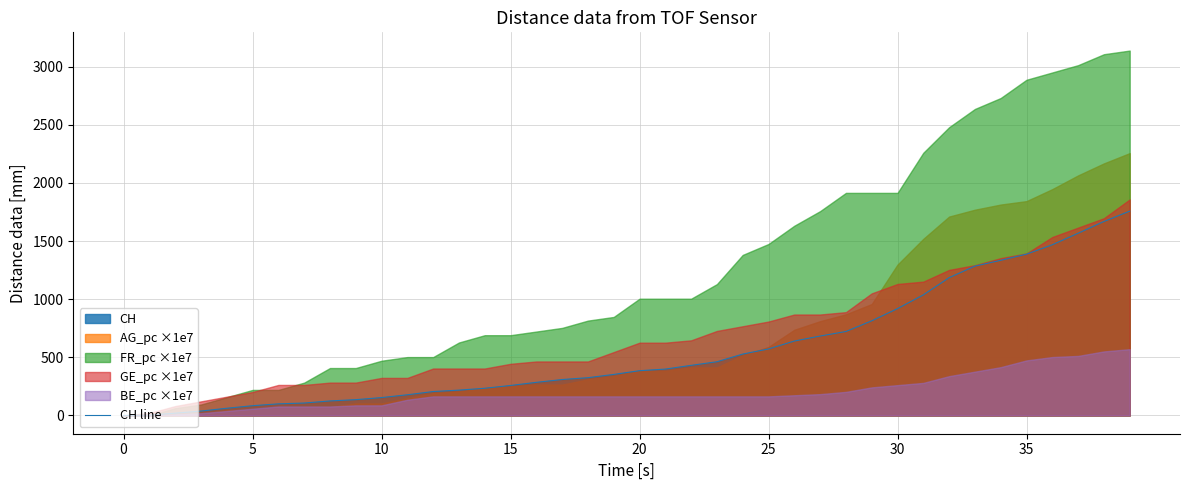

How many values are above zero?

39